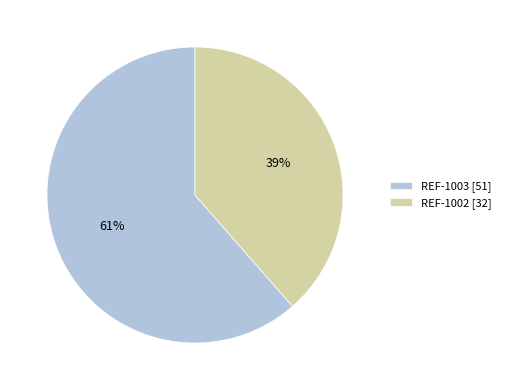

Is the sum of REF-1003 and REF-1002 greater than half?

Yes